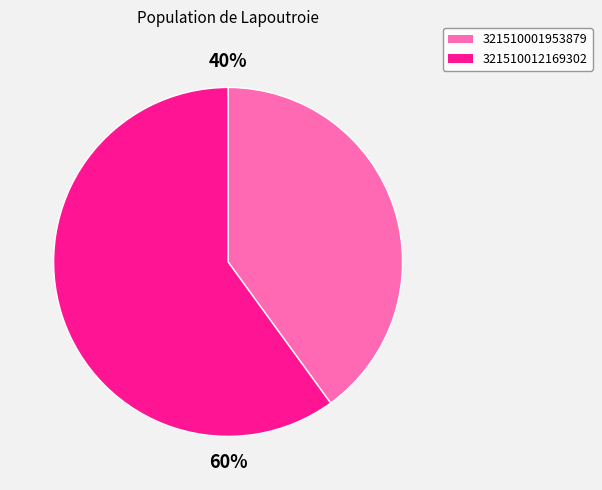

Which has a higher value, 321510012169302 or 321510001953879?

321510012169302